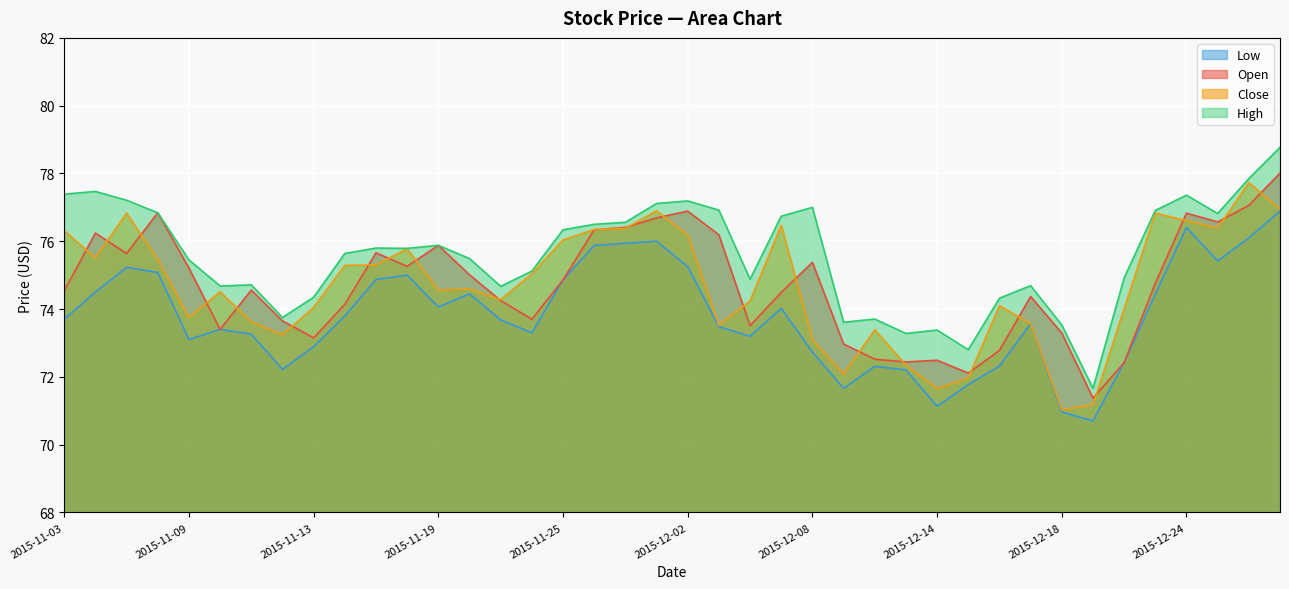

What are all the series names shown in the legend?

Low, Open, Close, High